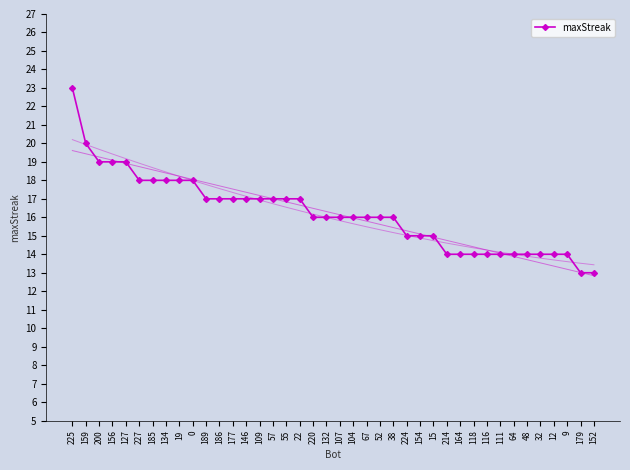

Rank the categories by value from lowest to highest.

179, 152, 214, 164, 118, 116, 111, 64, 48, 32, 12, 9, 224, 154, 15, 220, 132, 107, 104, 67, 52, 38, 189, 186, 177, 146, 109, 57, 55, 22, 227, 185, 134, 19, 0, 200, 156, 127, 159, 225